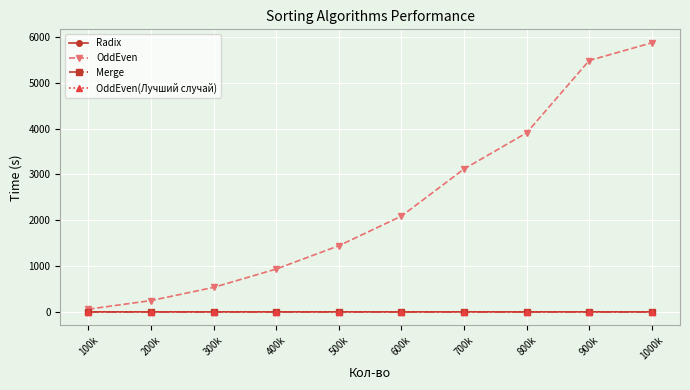

What are all the series names shown in the legend?

Radix, OddEven, Merge, OddEven(Лучший случай)